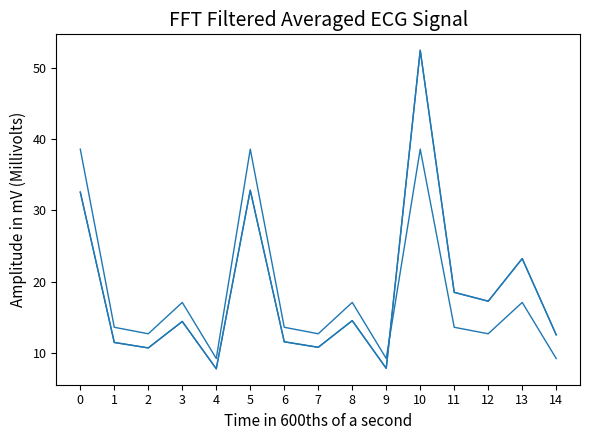

Does the chart have visible grid lines?

No